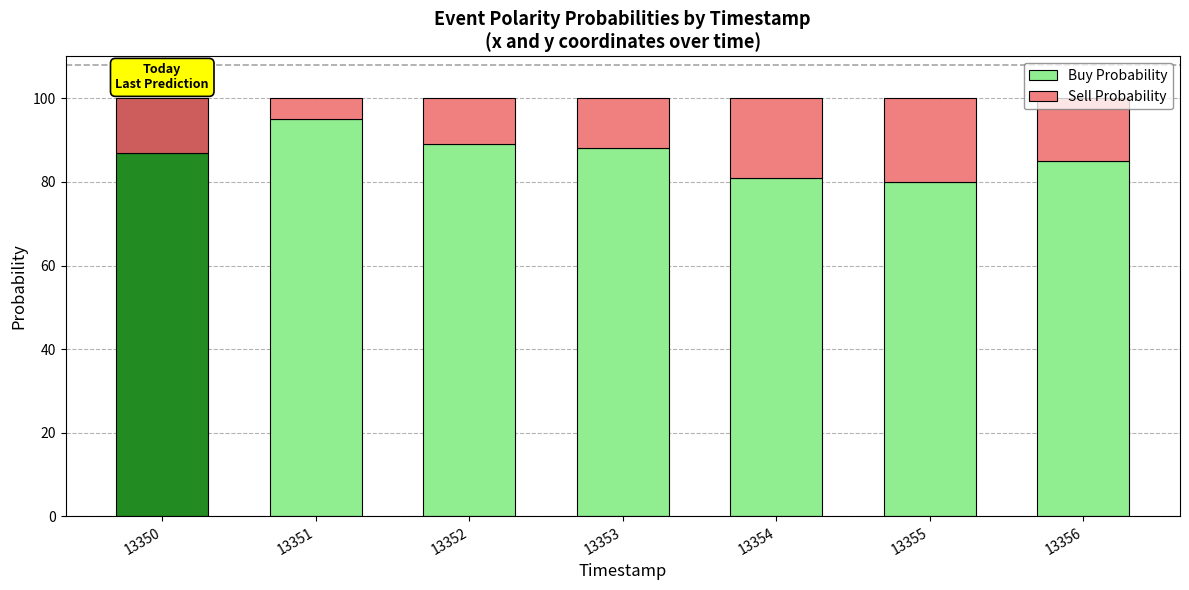

What value does the Buy Probability series have at 13356, to the nearest 5?

85